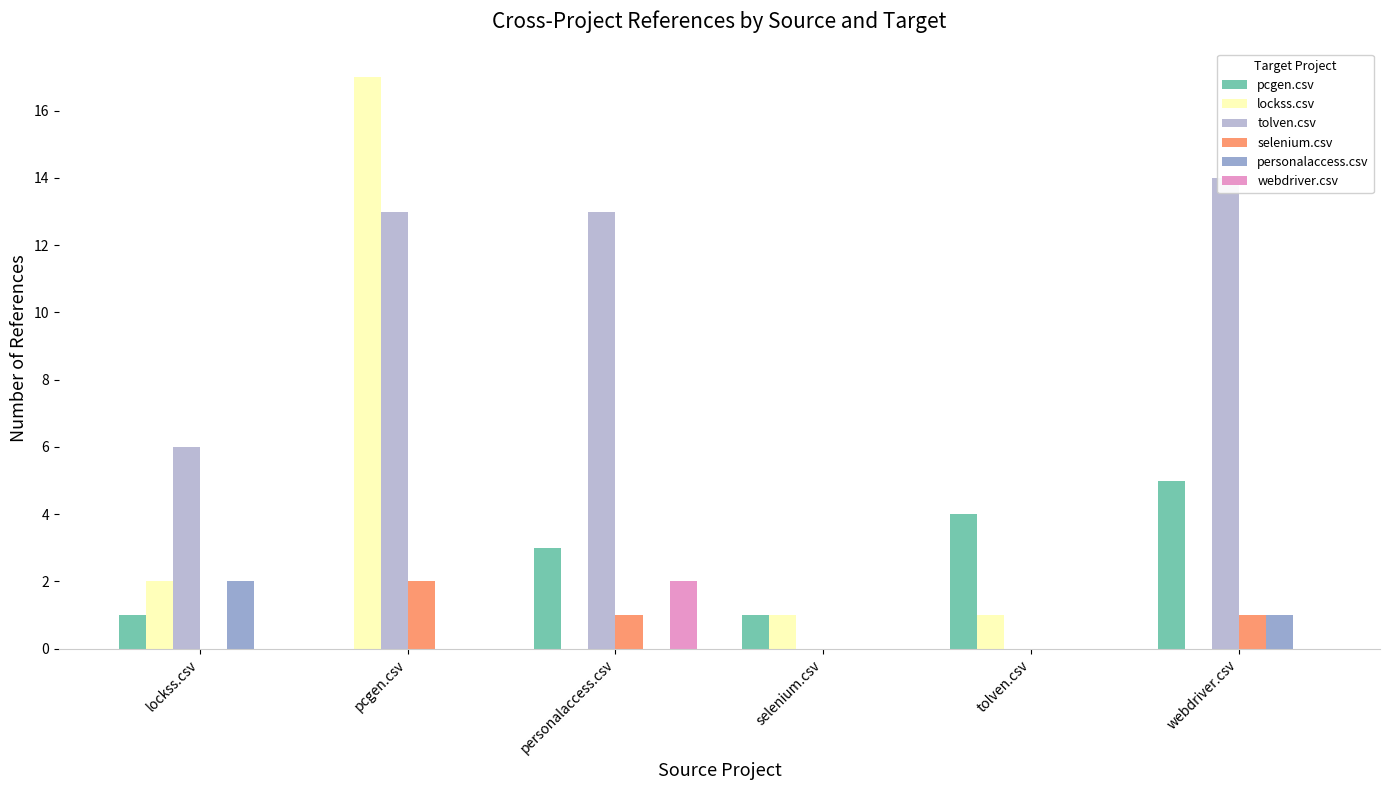

The tolven.csv series shows -7 at tolven.csv. True or false?

False